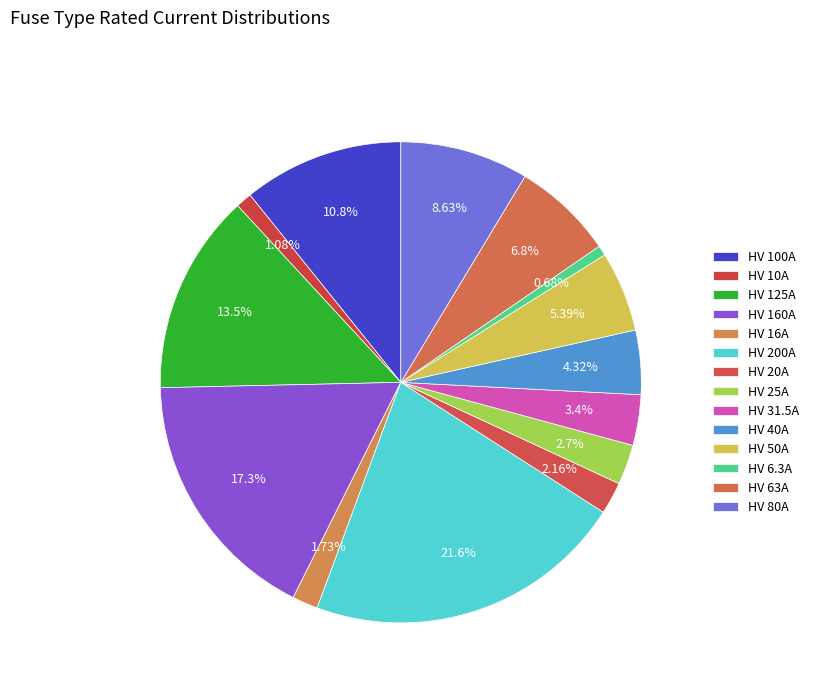

How many segments does this pie chart have?

14